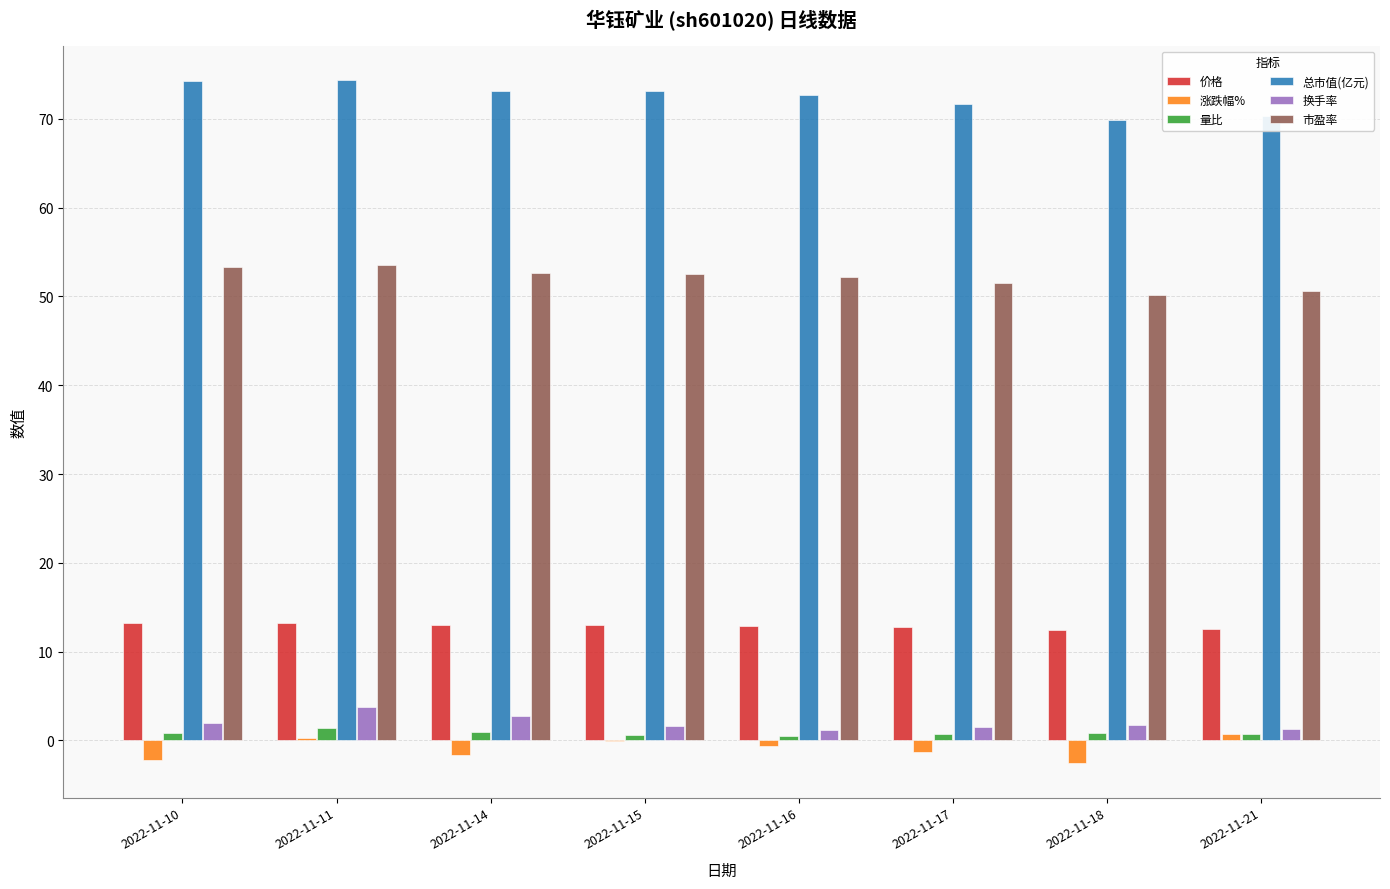

Is the value of 换手率 at 2022-11-10 greater than the value of 总市值(亿元) at 2022-11-14?

No